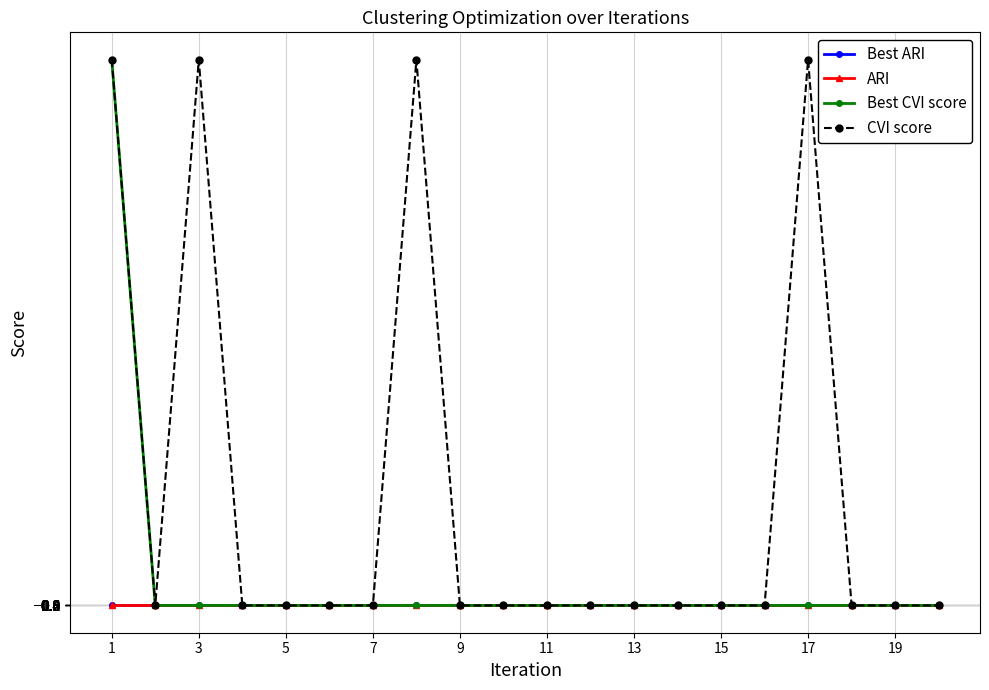

At how many categories does at least one series exceed 308450306?

4